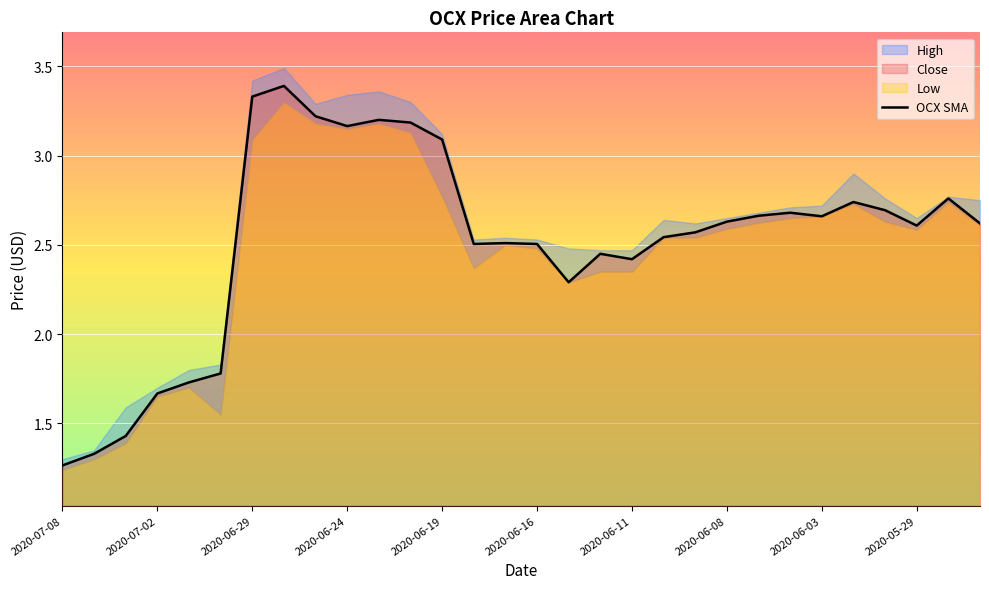

At which label does OCX SMA reach its minimum?

2020-07-08